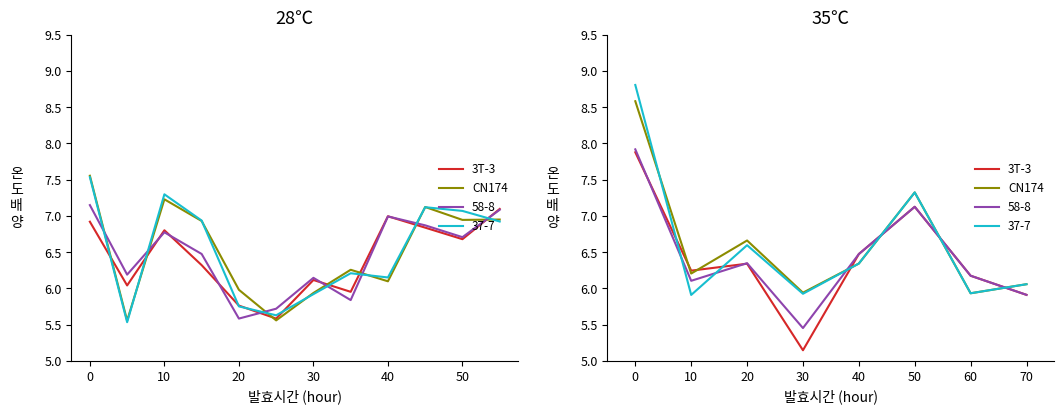

At how many categories does at least one series exceed 6?

7